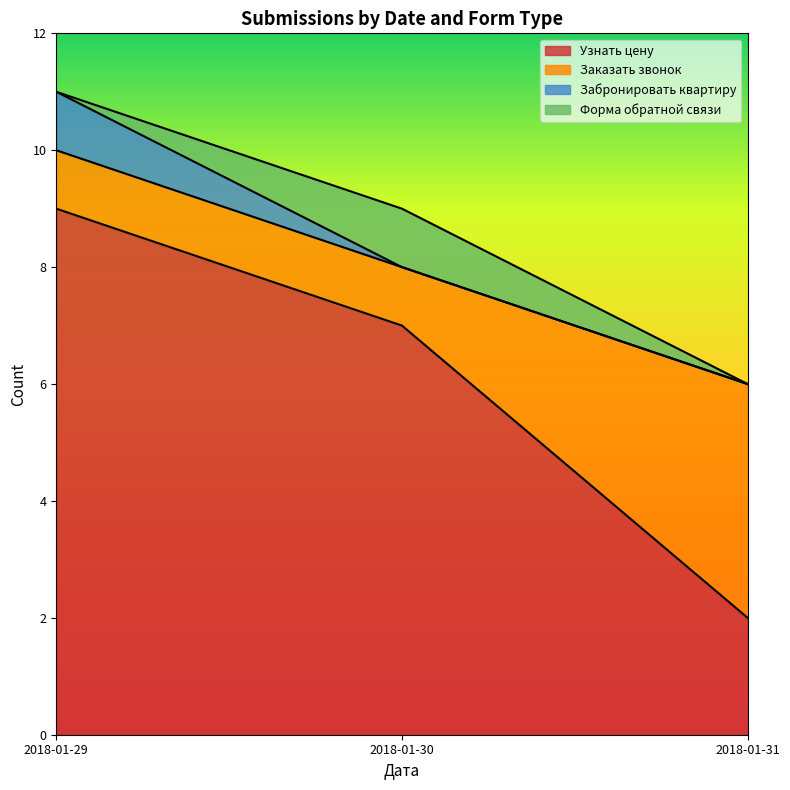

How many lines are shown in the chart?

4